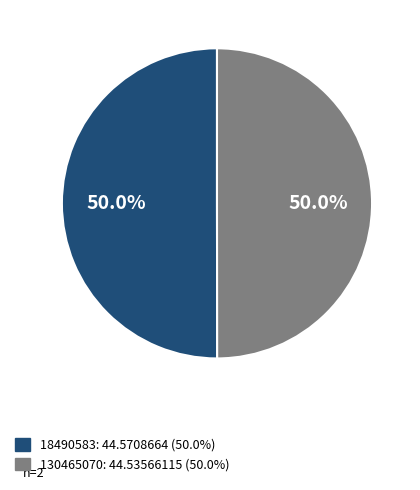

What percentage is the 18490583 slice, to the nearest percent?

50%